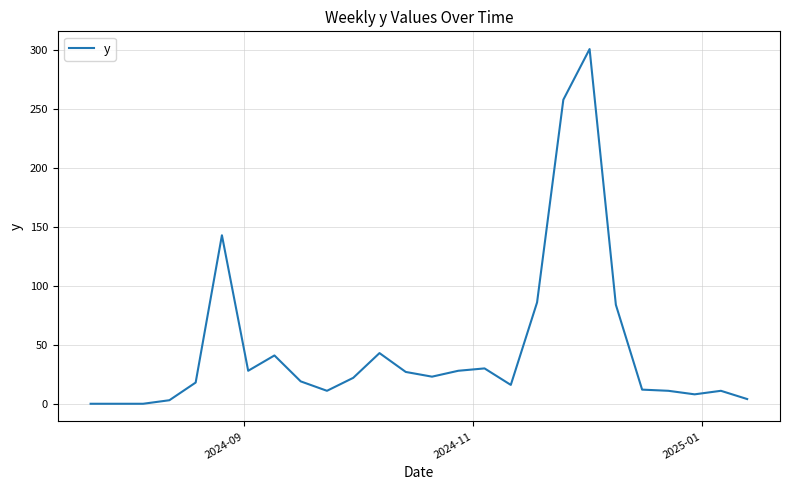

What is the greatest value displayed?

301